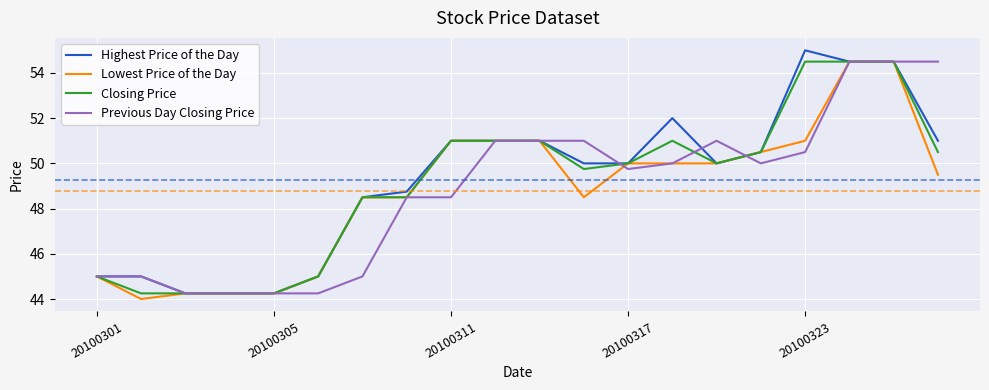

How many distinct data groups are displayed?

4